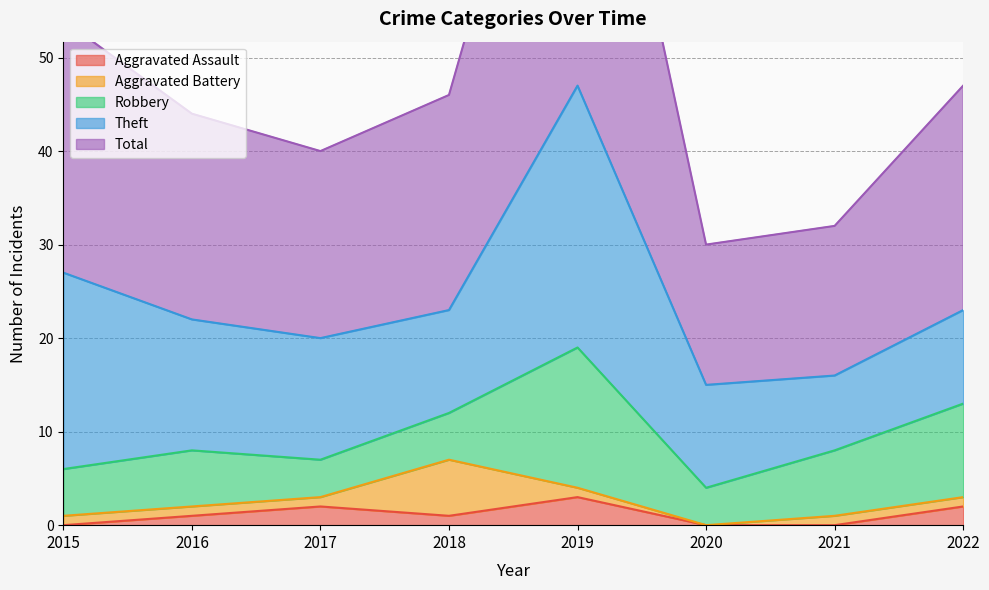

What value does the Robbery series have at 2018?

5